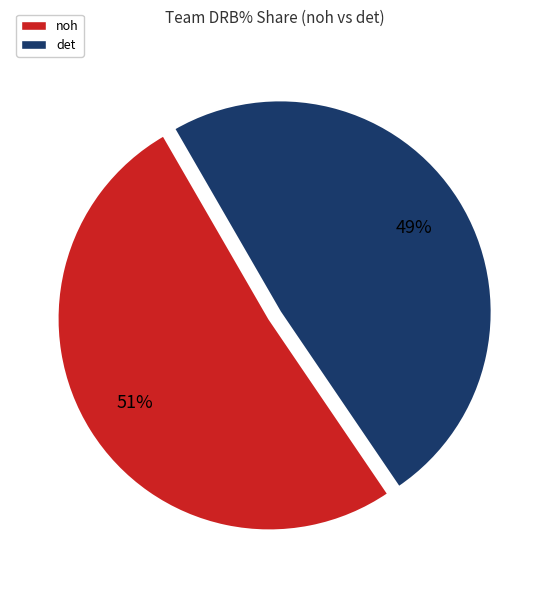

Between det and noh, which is larger?

noh